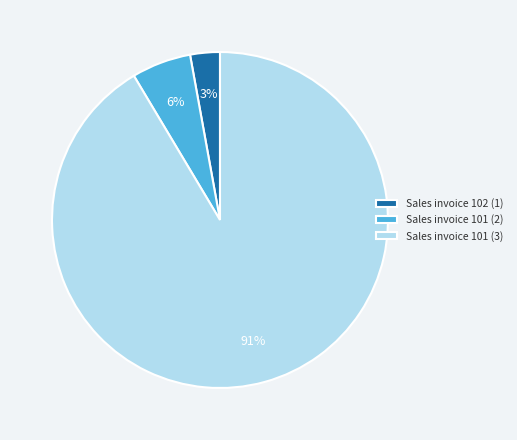

Is there any slice that represents more than half of the pie?

Yes